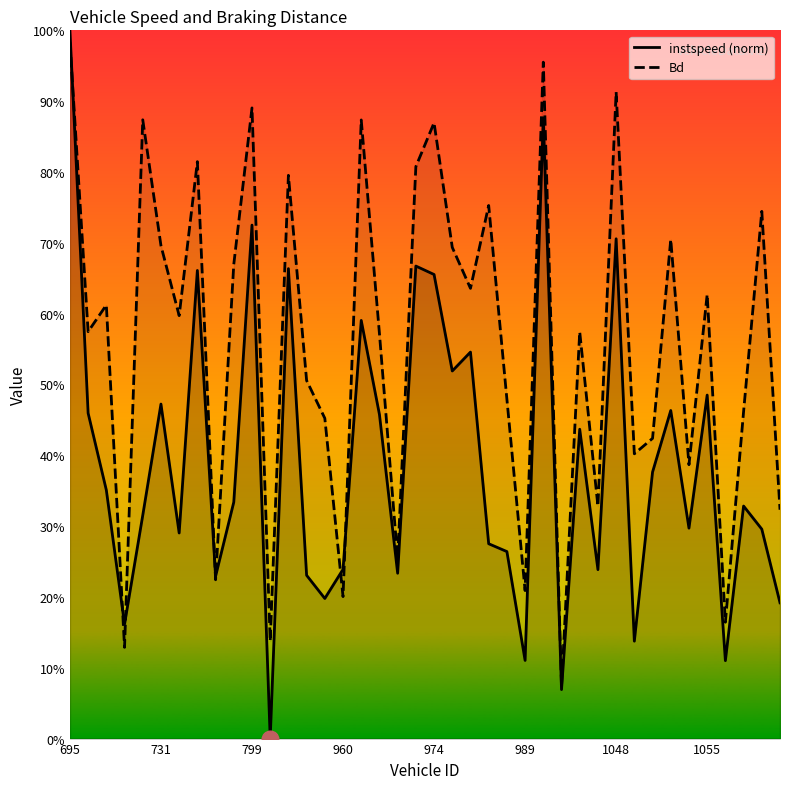

What are all the series names shown in the legend?

instspeed, Bd